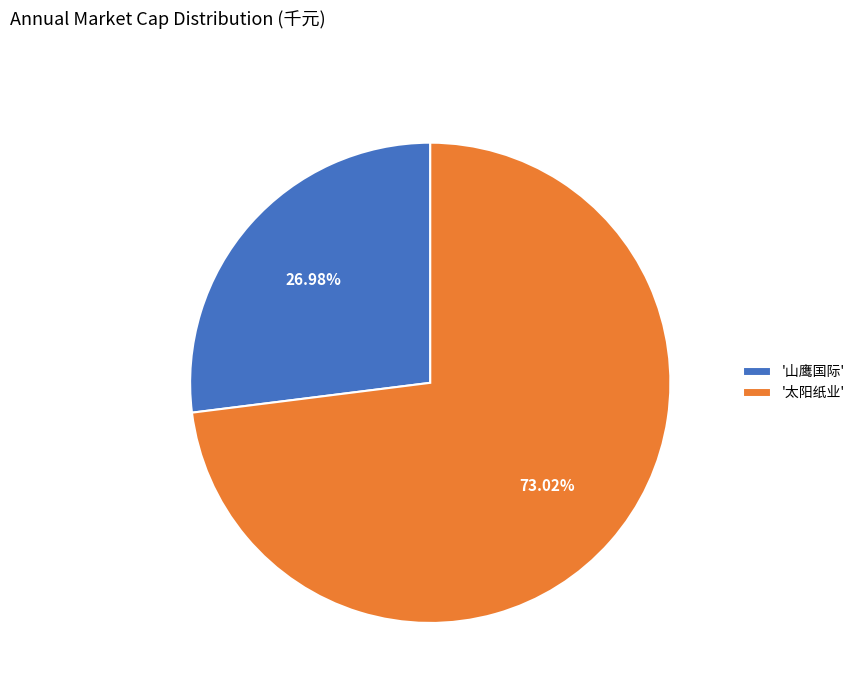

Which slice is the largest?

'太阳纸业'